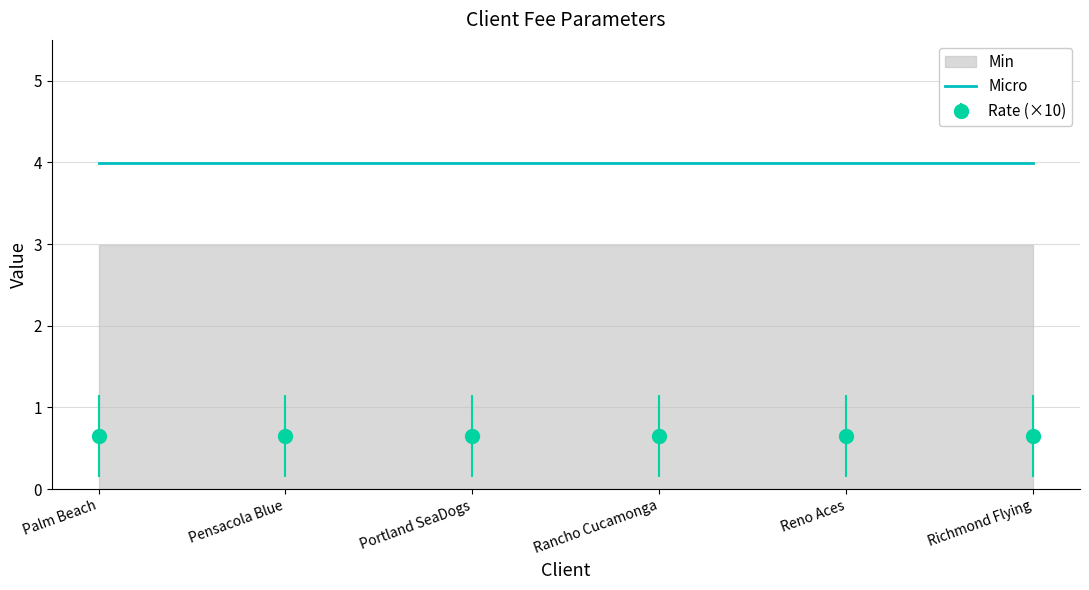

Where is Micro nearest to the value 3?

Palm Beach Cardinals